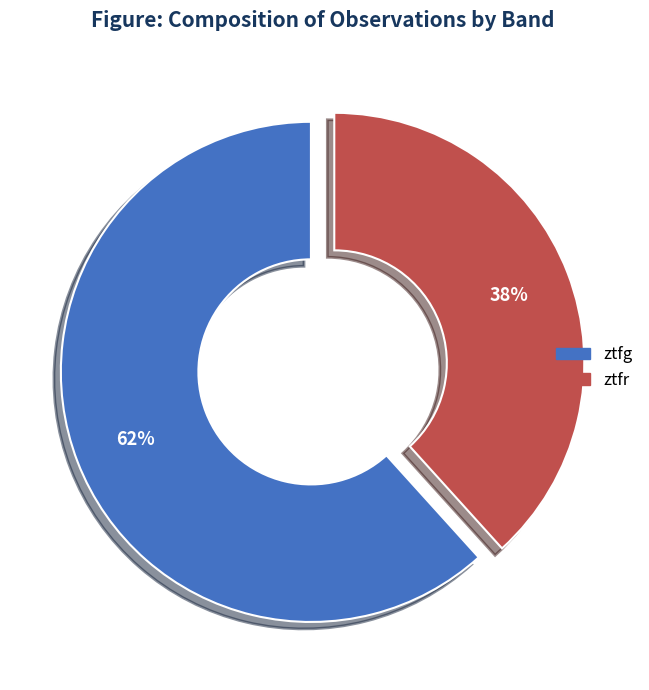

To the nearest percent, what is the average slice percentage?

50%